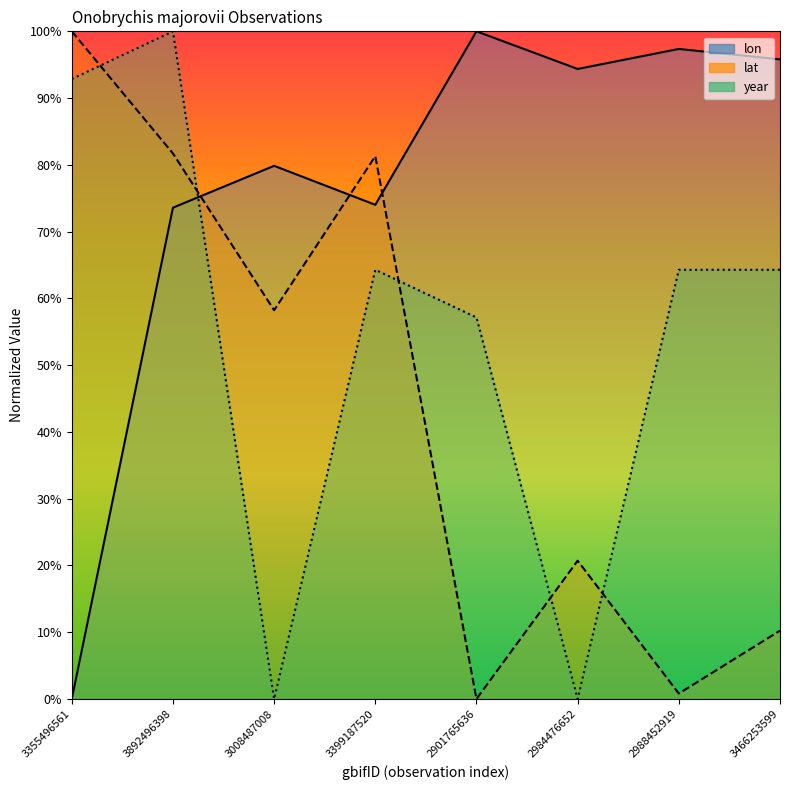

How many interior local valleys does the year series have?

2